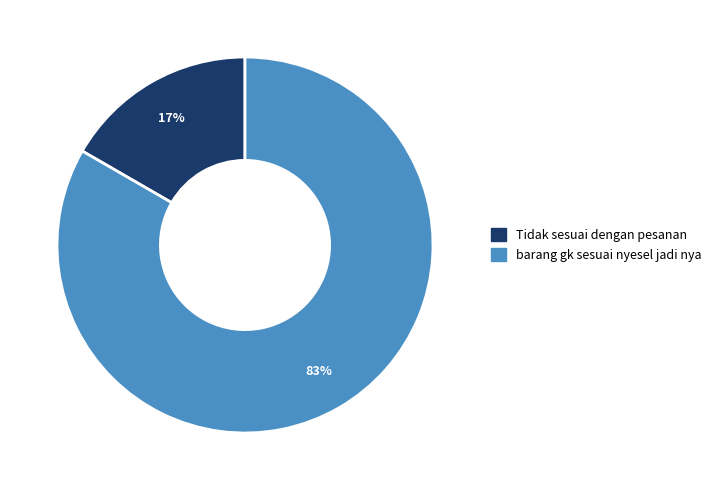

Which slice is the smallest?

Tidak sesuai dengan pesanan